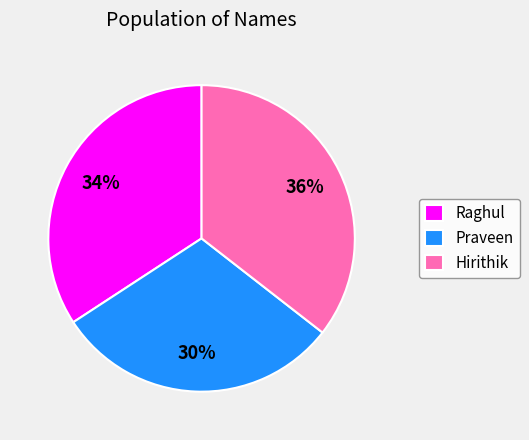

To the nearest percent, what is the combined percentage of Praveen and Hirithik?

66%